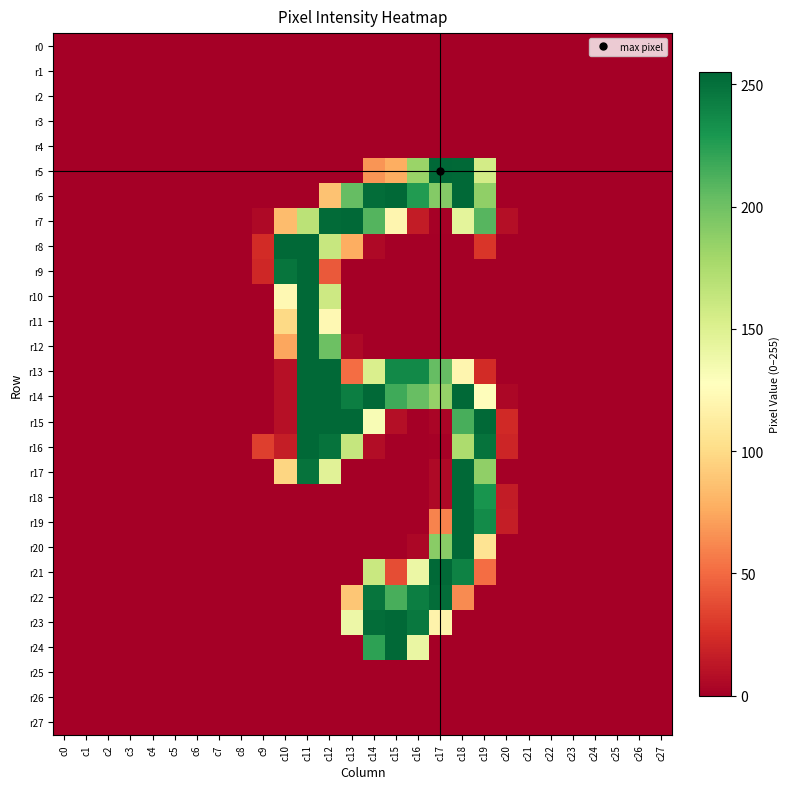

At which category does the chart reach its peak across all series?

c17